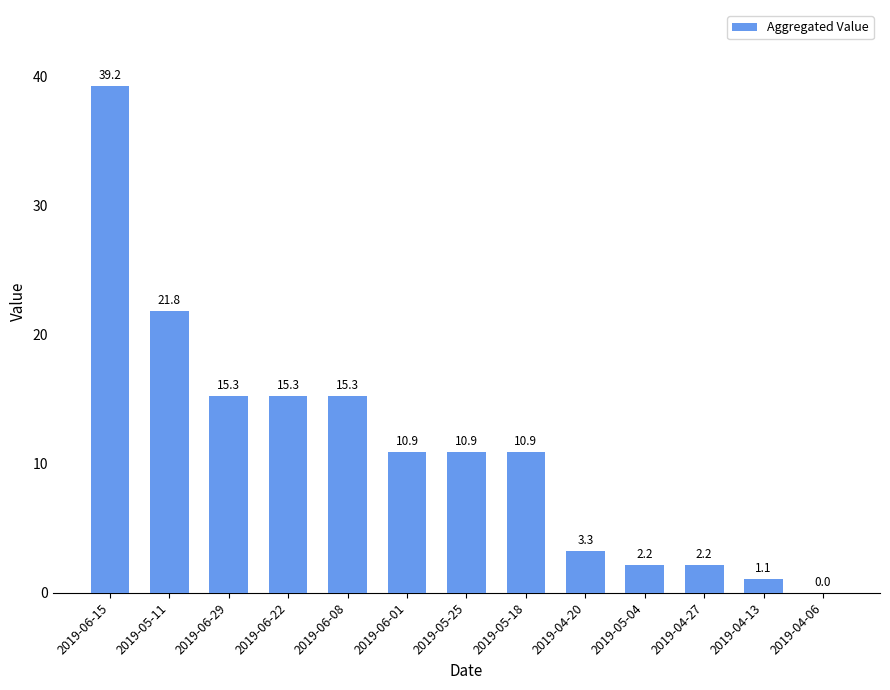

What is the maximum value shown in the chart?

39.2